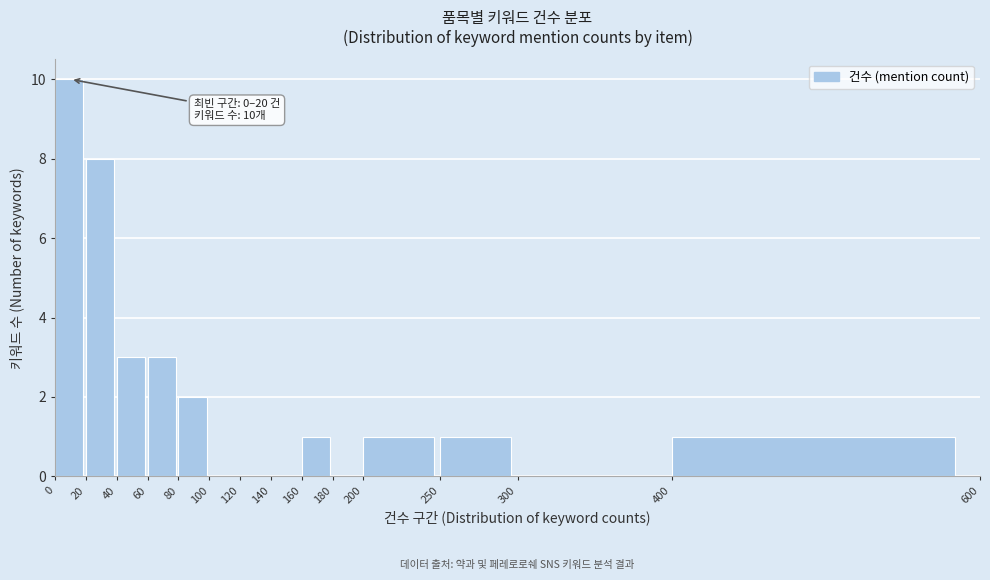

Over which range of the x-axis is the bar tallest?

0 to 20